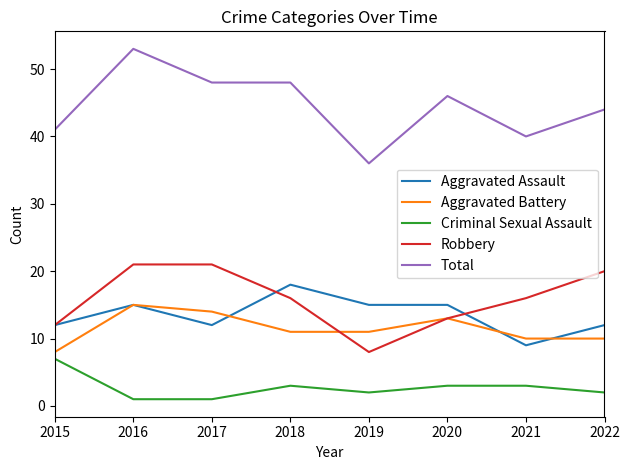

True or false: Total and Aggravated Assault intersect in this chart.

False